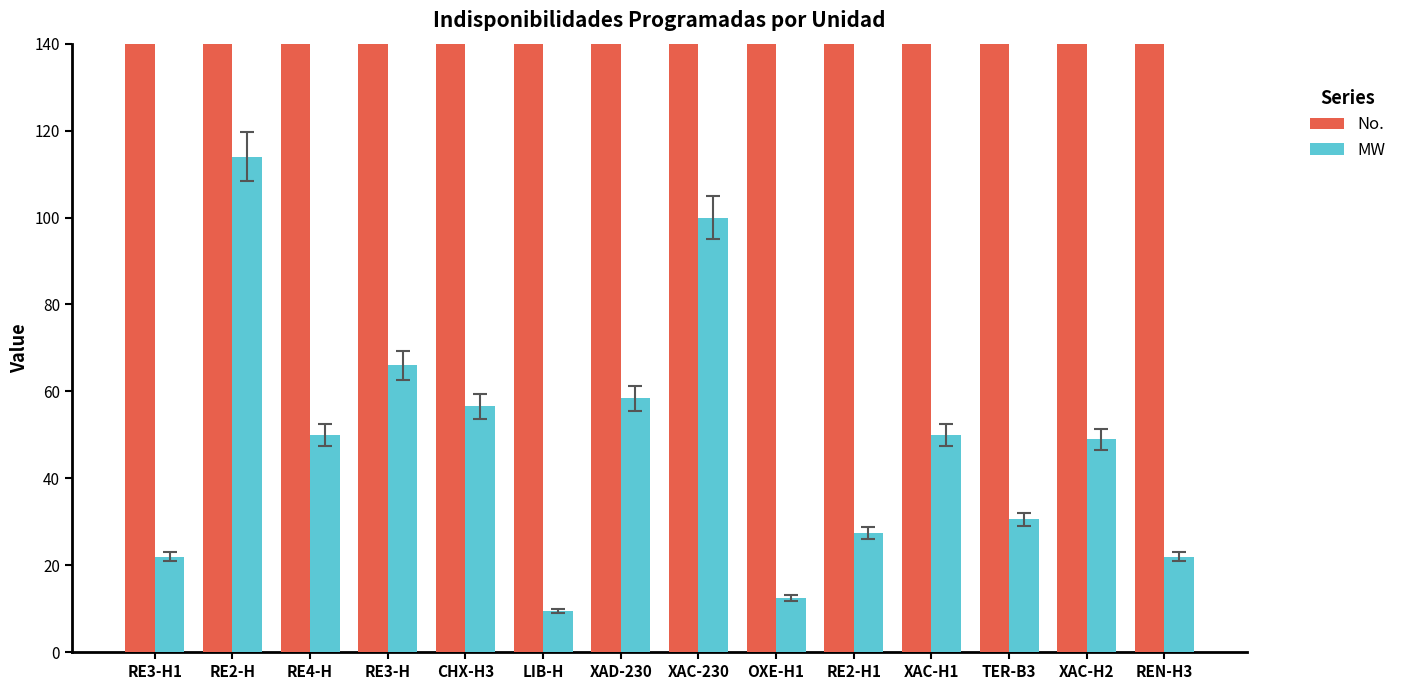

Which label corresponds to the largest value in the chart?

REN-H3